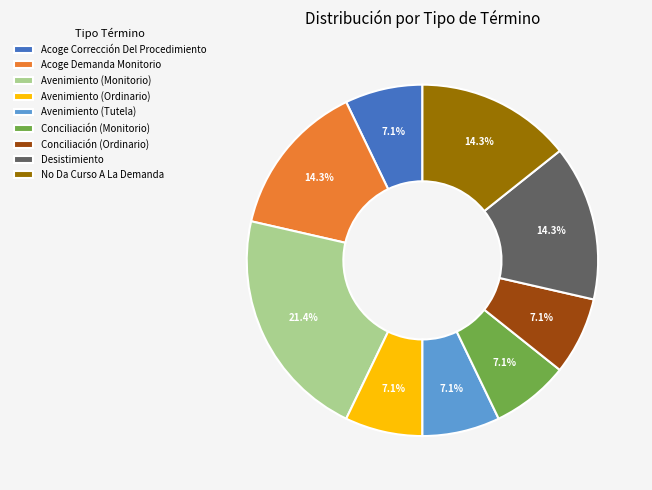

What percentage is the Conciliación (Monitorio) slice, to the nearest percent?

7%